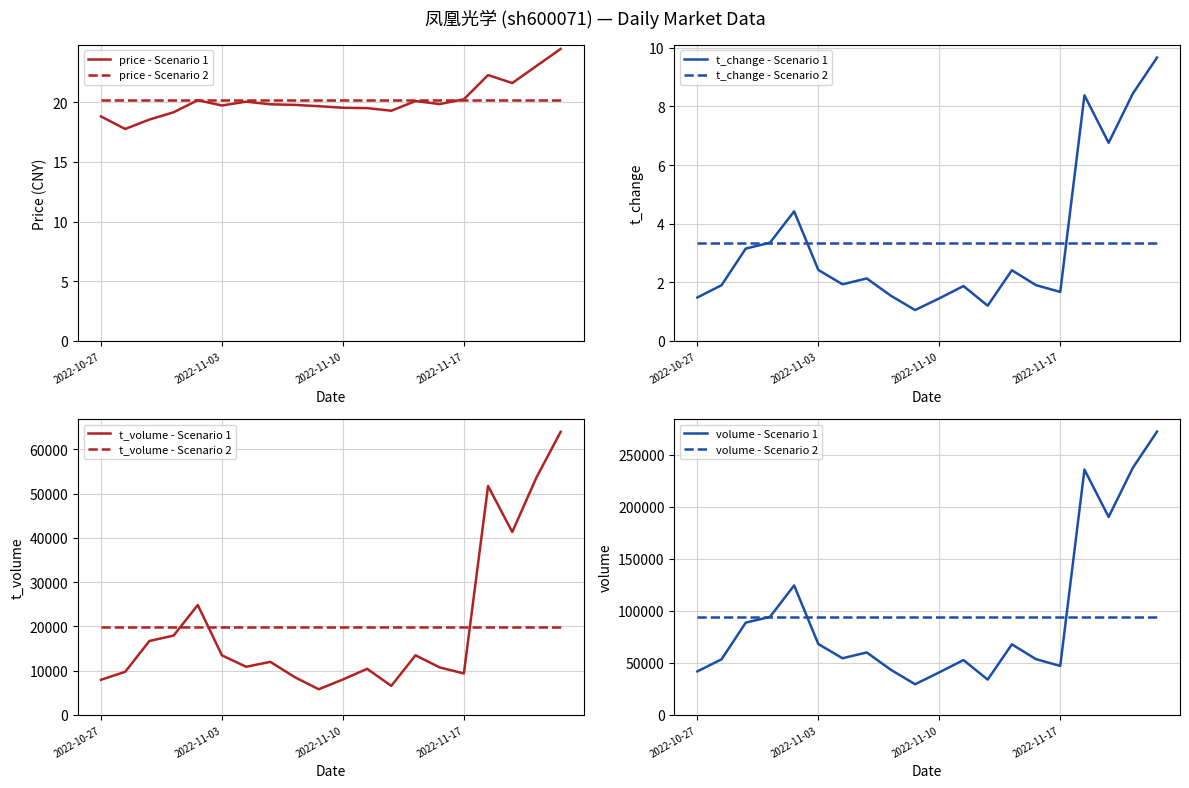

Rank the categories by t_volume value from lowest to highest.

2022-11-09, 2022-11-14, 2022-10-27, 2022-11-10, 2022-11-08, 2022-11-17, 2022-10-28, 2022-11-11, 2022-11-16, 2022-11-04, 2022-11-07, 2022-11-03, 2022-11-15, 2022-10-31, 2022-11-01, 2022-11-02, 2022-11-21, 2022-11-18, 2022-11-22, 2022-11-23